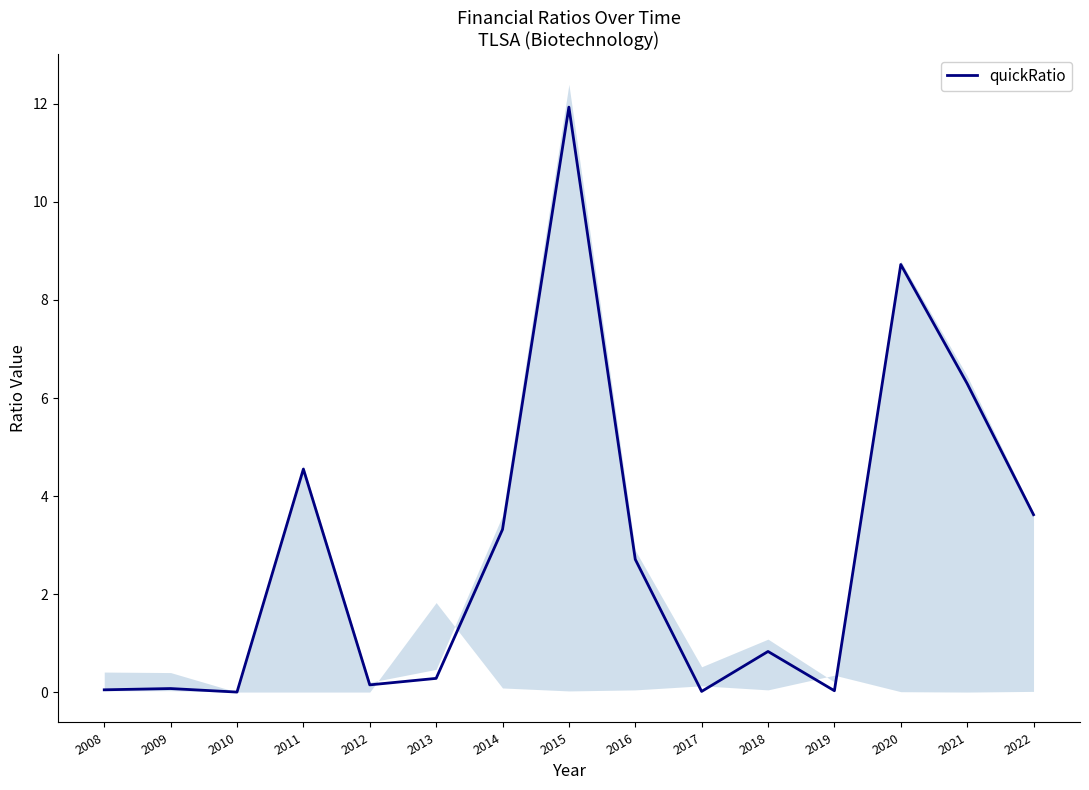

What is the change in value from 2008 to 2014?

+3.3